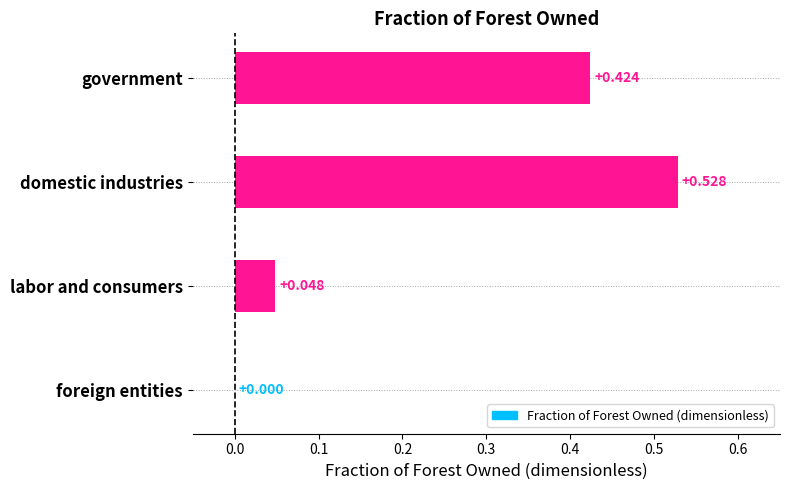

Where is the data nearest to the value 0?

foreign entities